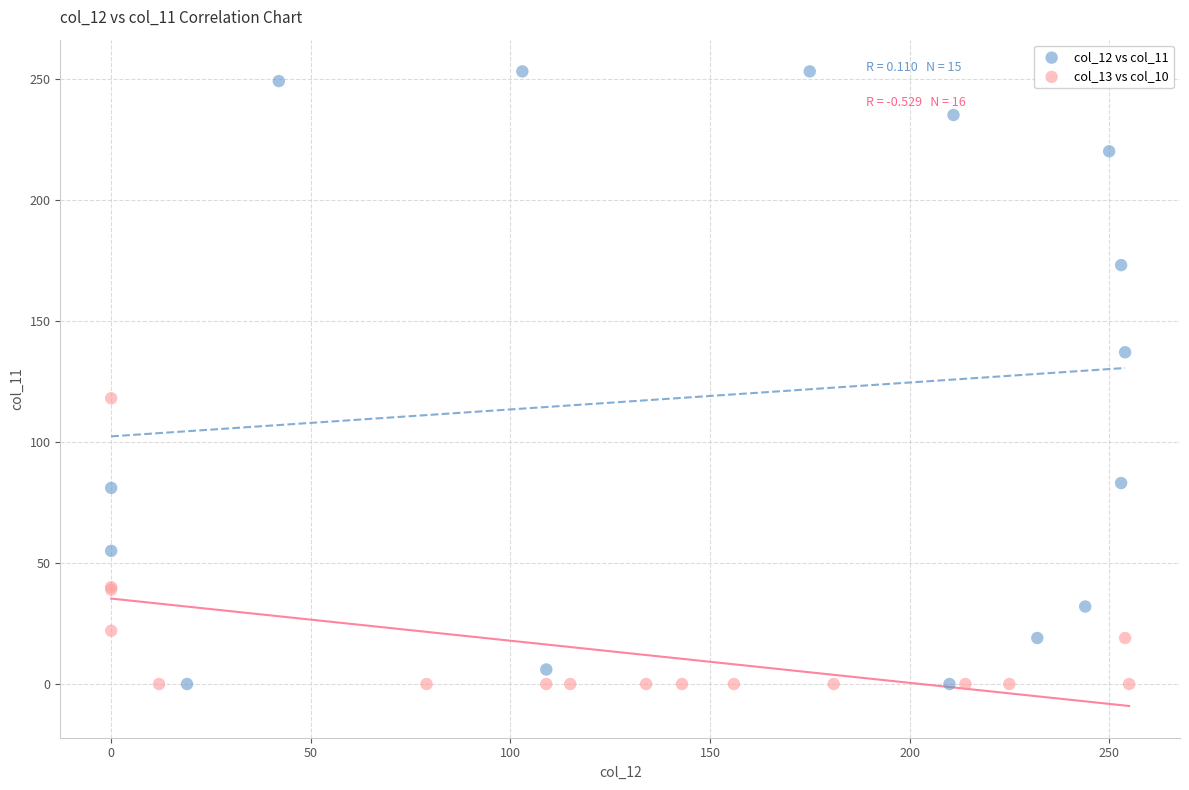

Which series has the largest Y range (max minus min)?

col_12 vs col_11